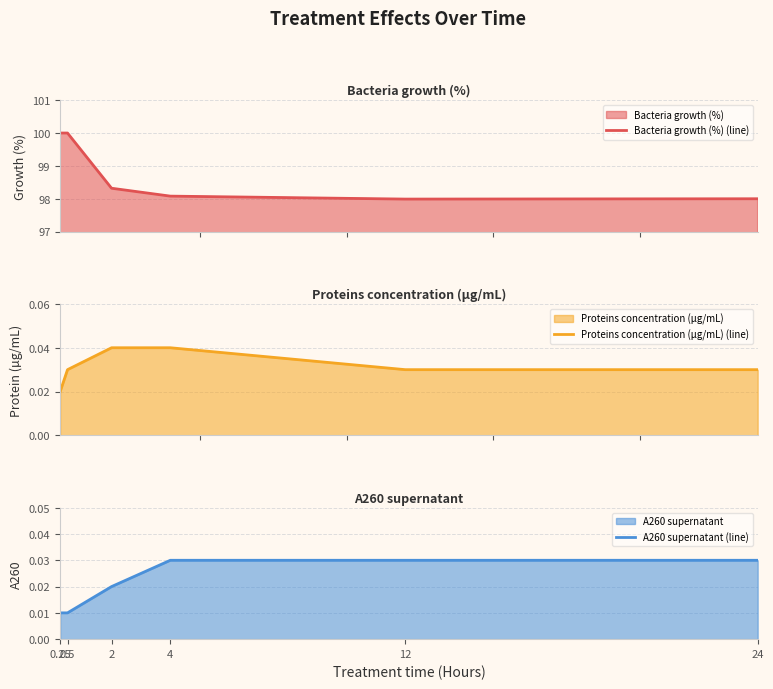

Reading left to right, what are all the values shown in this chart?

Bacteria growth (%) (line): 100.0	100.0	98.3	98.1	98.0	98.0
Proteins concentration (µg/mL) (line): 0.0	0.0	0.0	0.0	0.0	0.0
A260 supernatant (line): 0.0	0.0	0.0	0.0	0.0	0.0